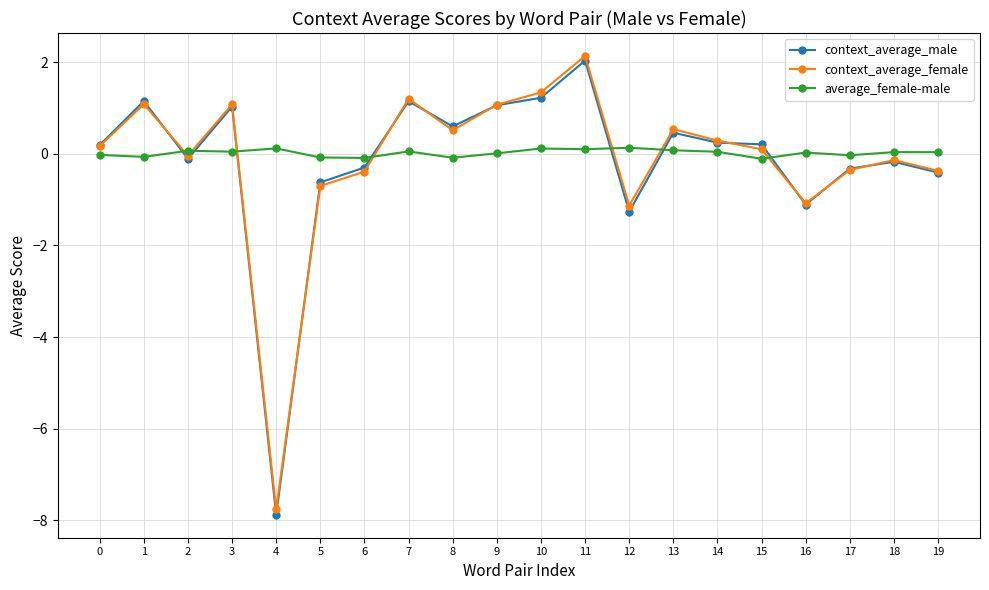

How many interior local valleys does the context_average_female series have?

5